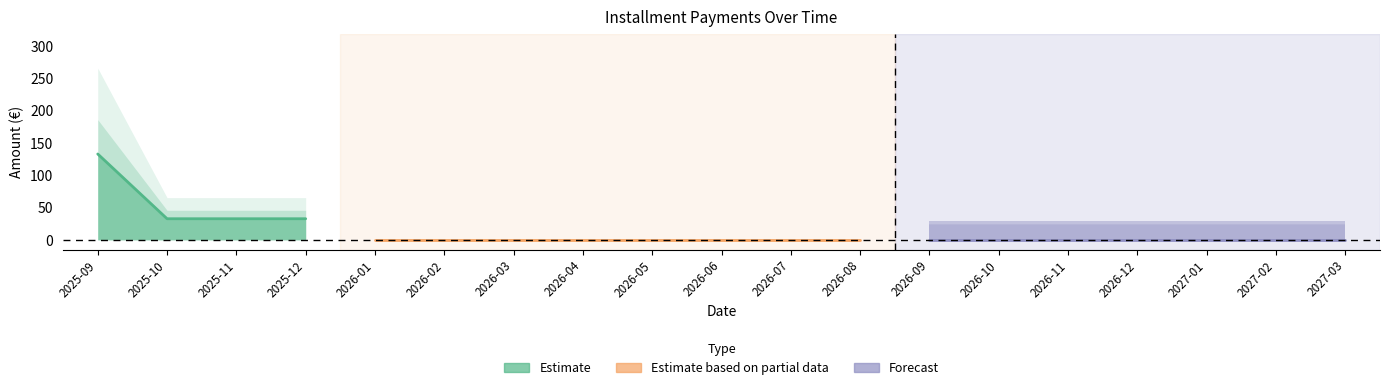

What position from the left is 2026-12?

16